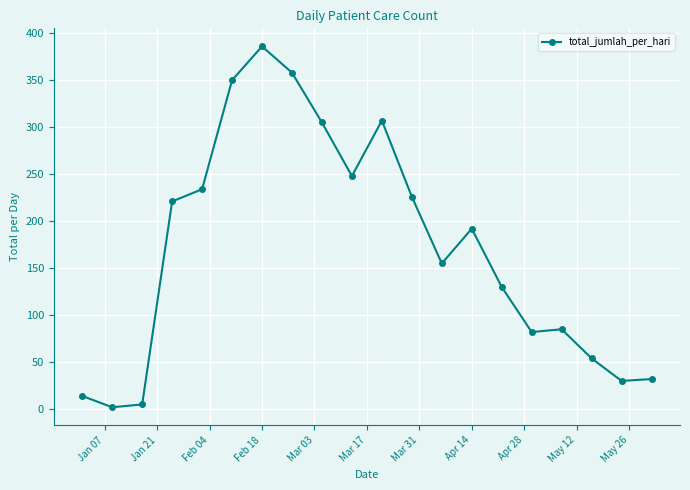

What is the value of the 18th point from the left?

54